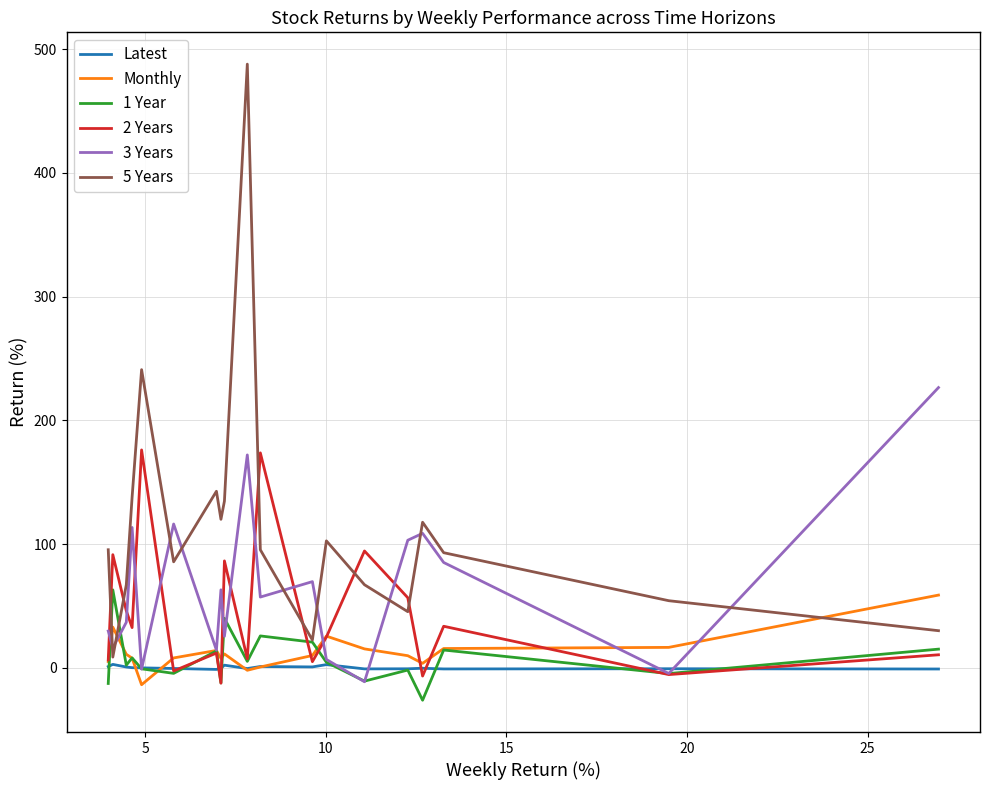

What is the smallest value displayed?

-26.1